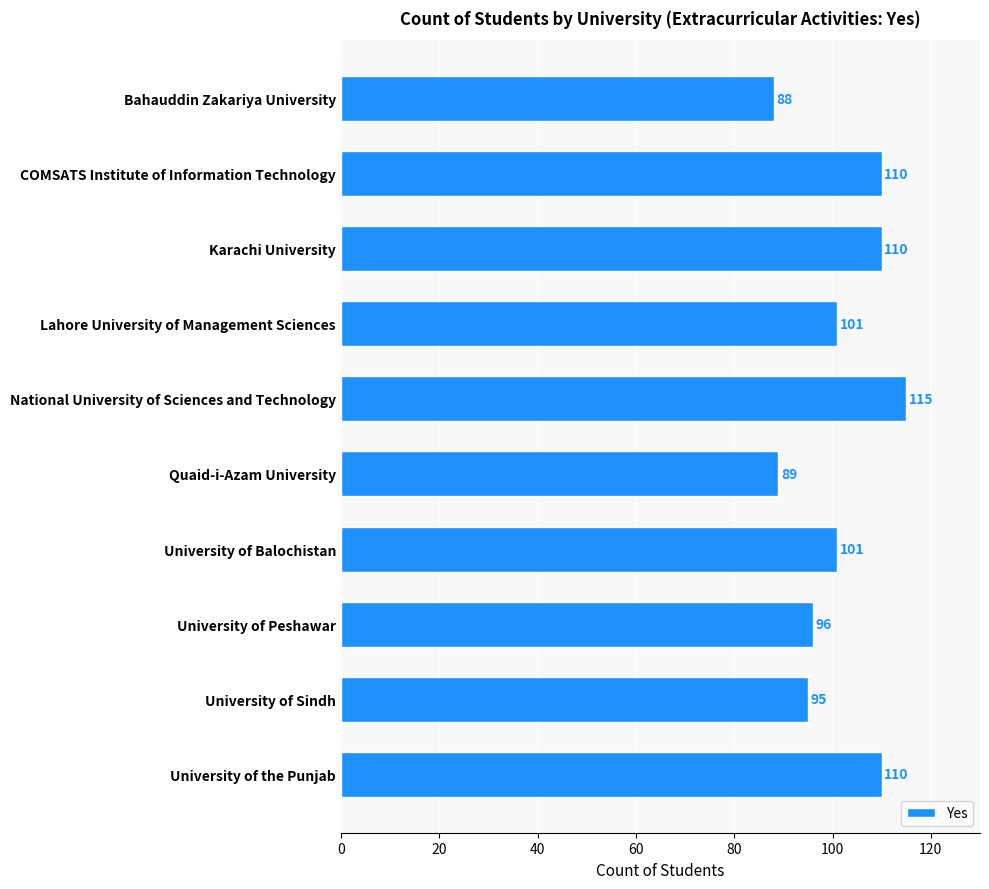

What is the minimum value shown in the chart?

88